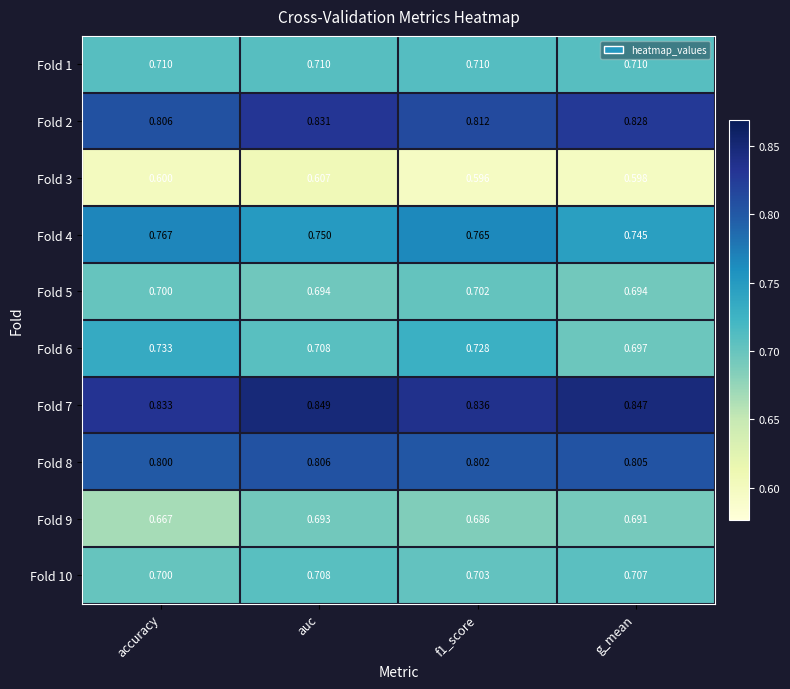

Is the value of Fold 3 at f1_score greater than the value of Fold 10 at f1_score?

No